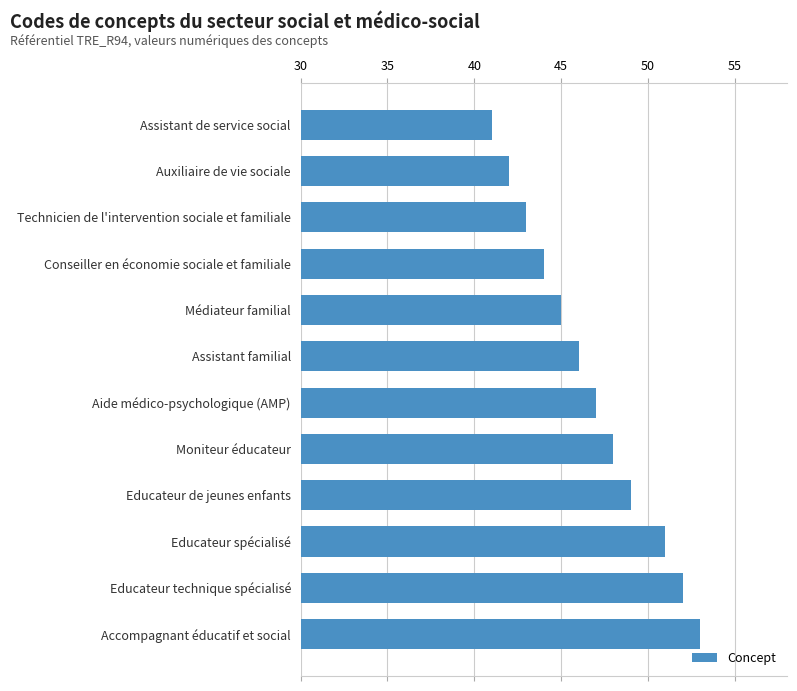

How many data points does each series have?

12